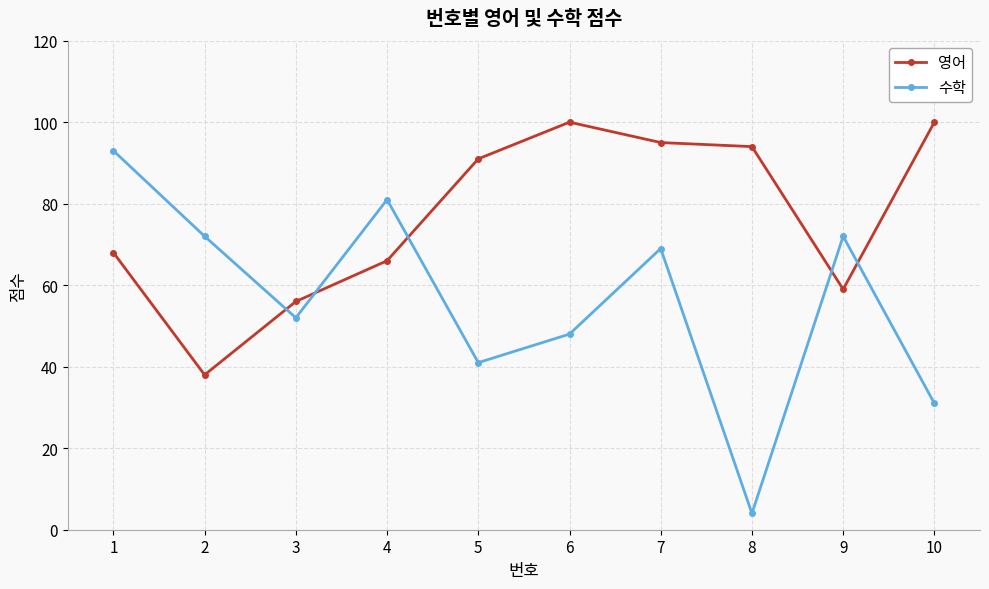

At which category is the sum across all series the highest?

7